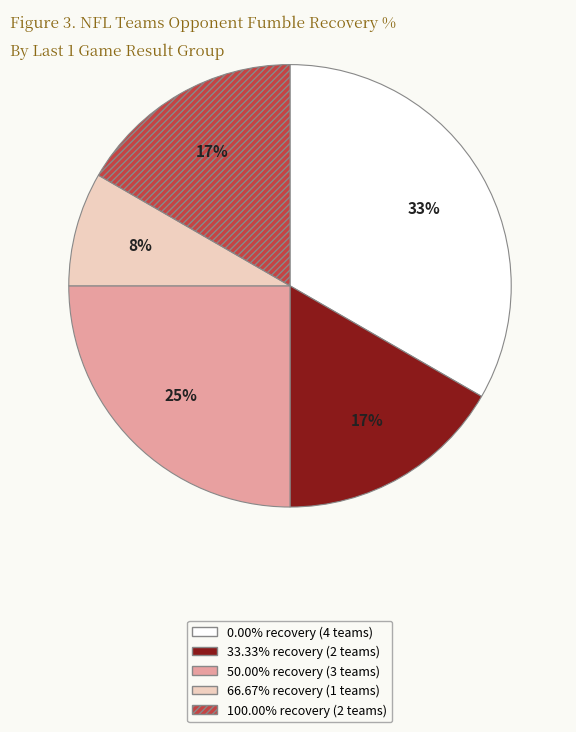

Is there any slice that represents more than half of the pie?

No